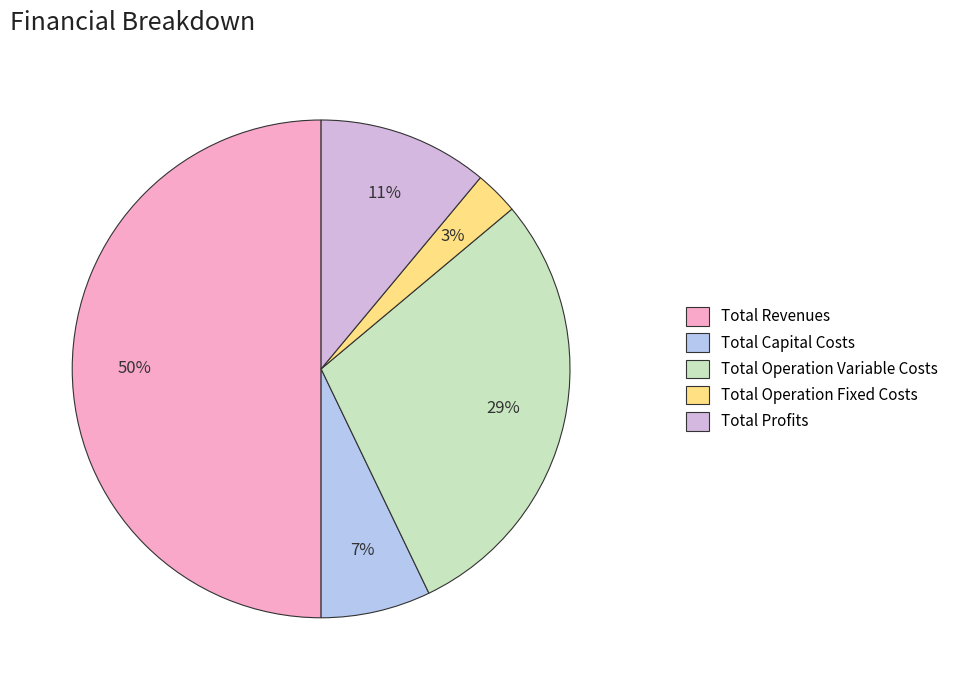

What percentage is the Total Revenues slice, to the nearest percent?

50%